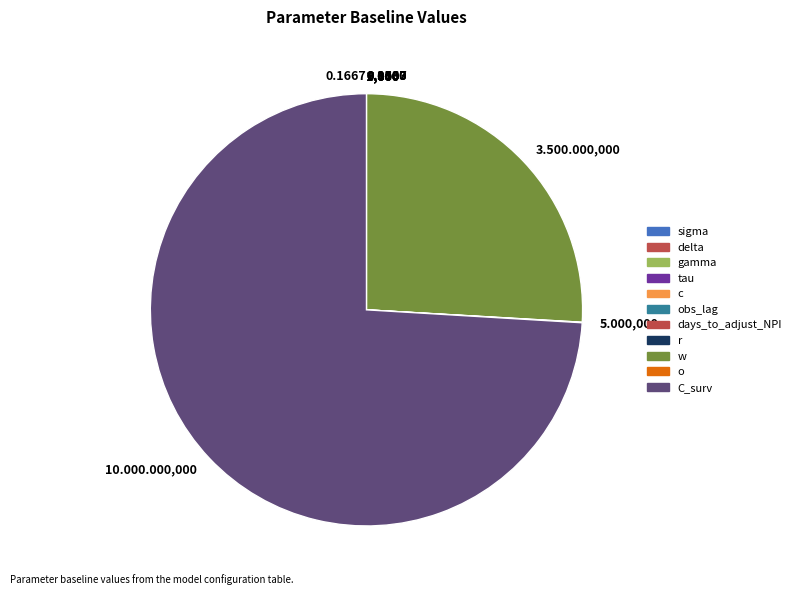

Which category has the smallest portion of the pie?

r